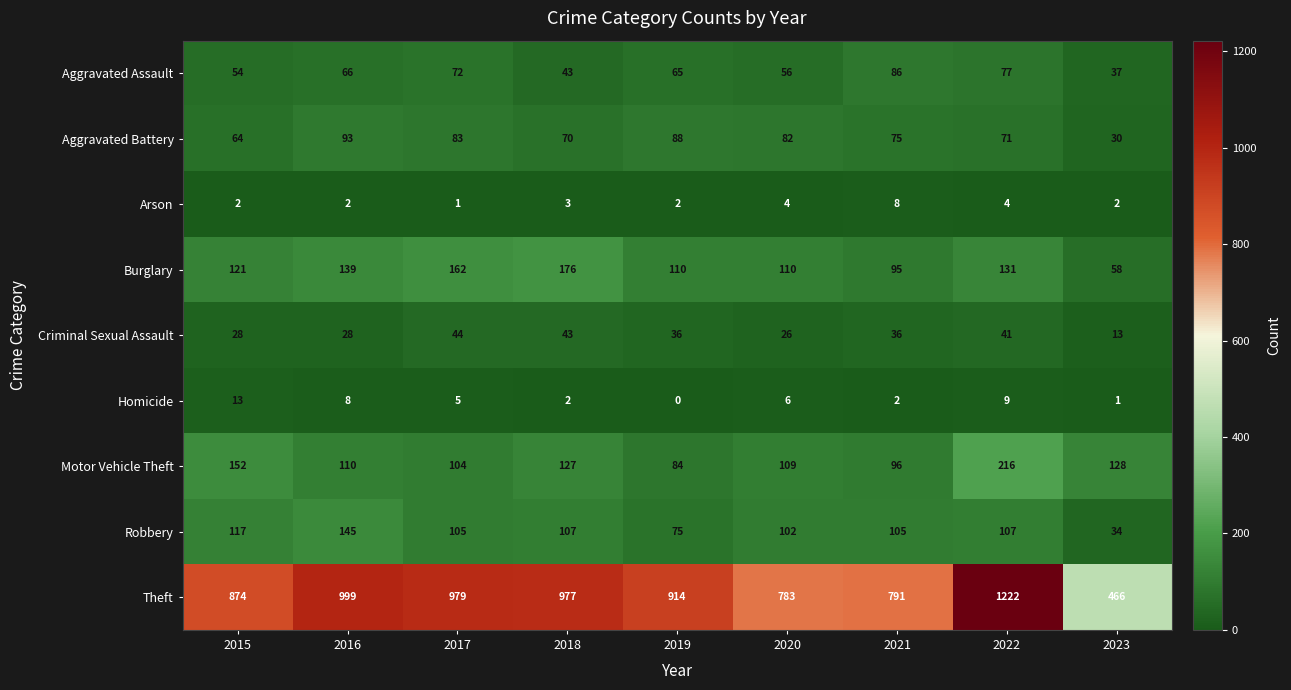

What is the difference between the Homicide values at 2017 and 2015?

8